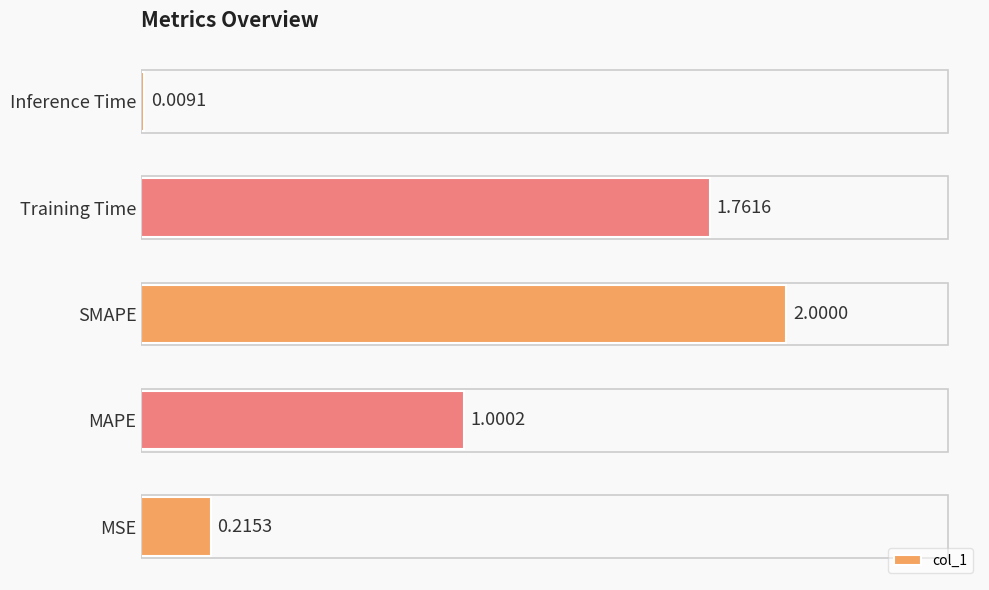

Approximately how many times larger is the value at Training Time compared to SMAPE?

0.9